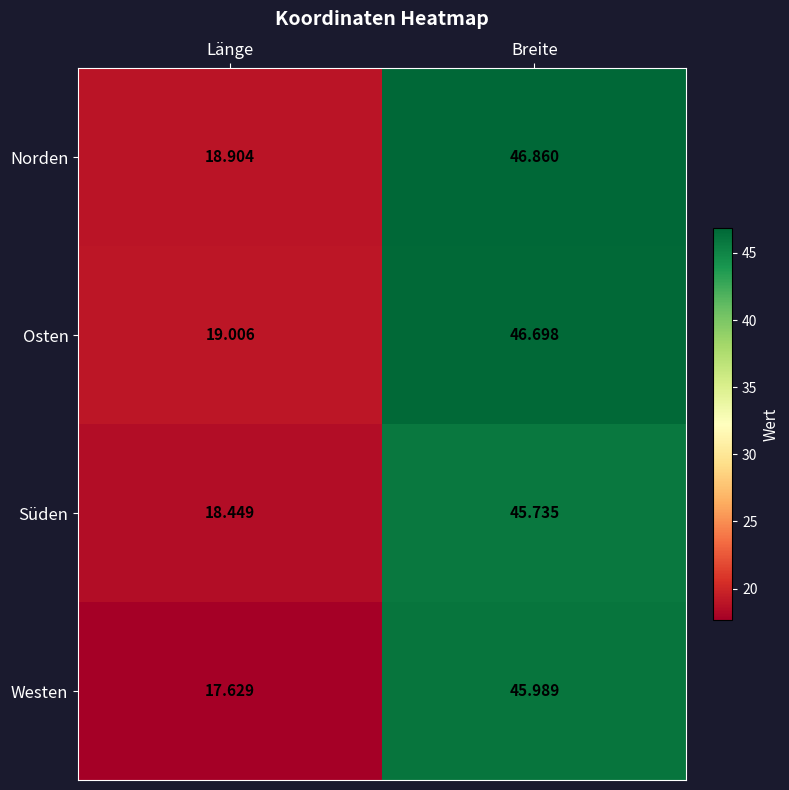

At which category is the sum across all series the highest?

Breite